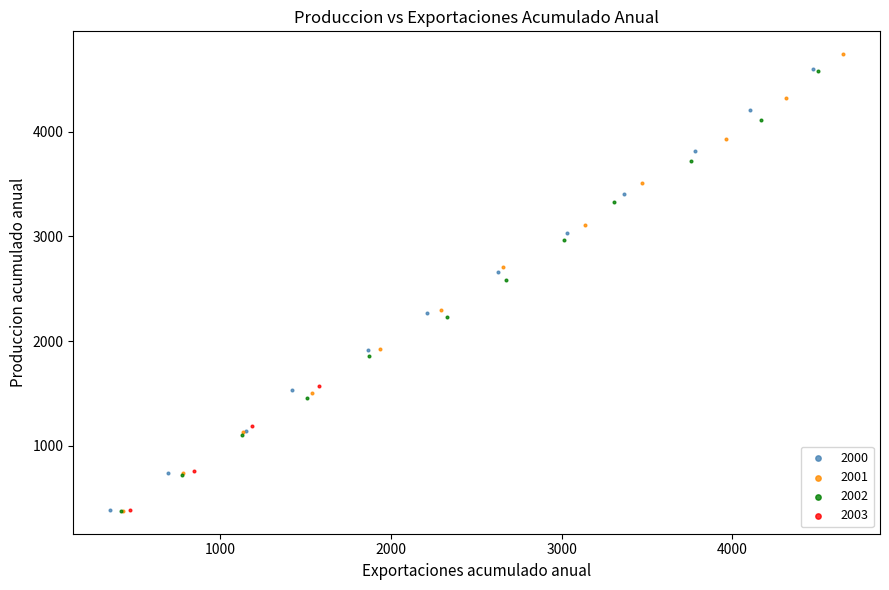

Which series has the widest spread of Y values?

2001